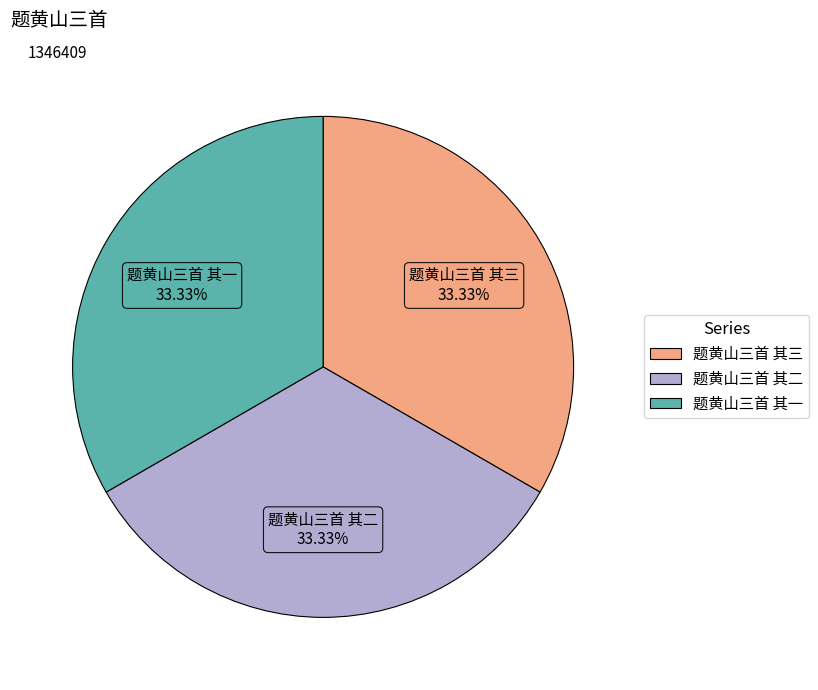

Is there a majority slice in this chart?

No